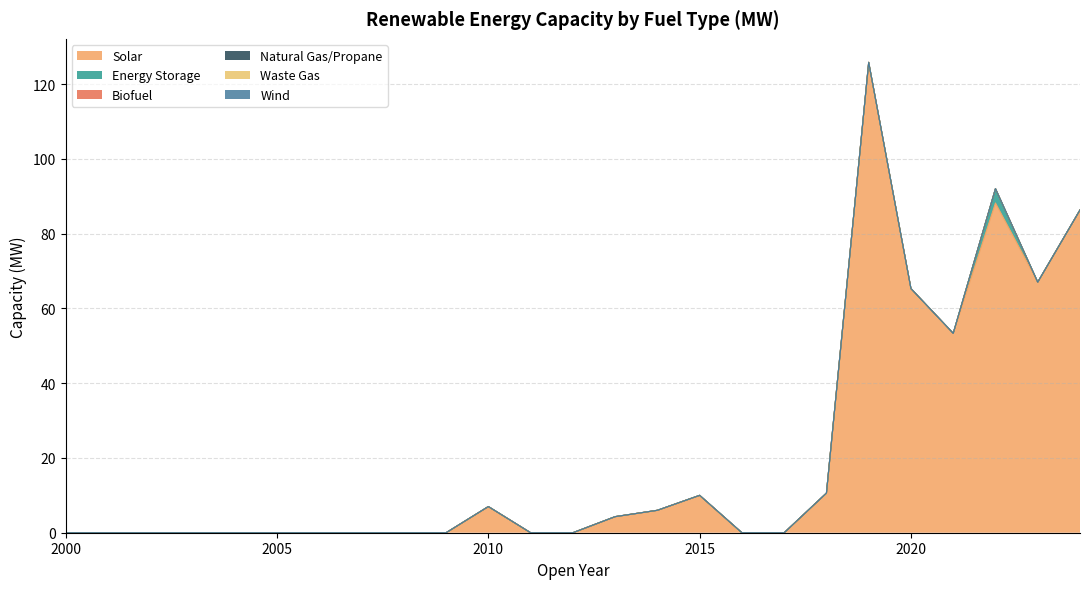

What is the sum of all Solar values?

523.9